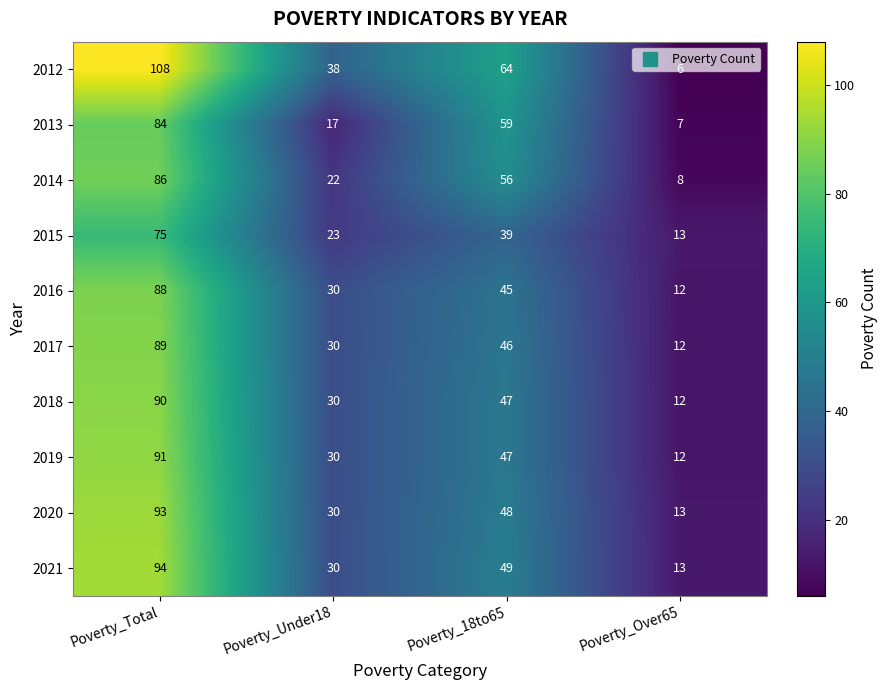

What is the spread (max minus min) of values at Poverty_18to65?

25